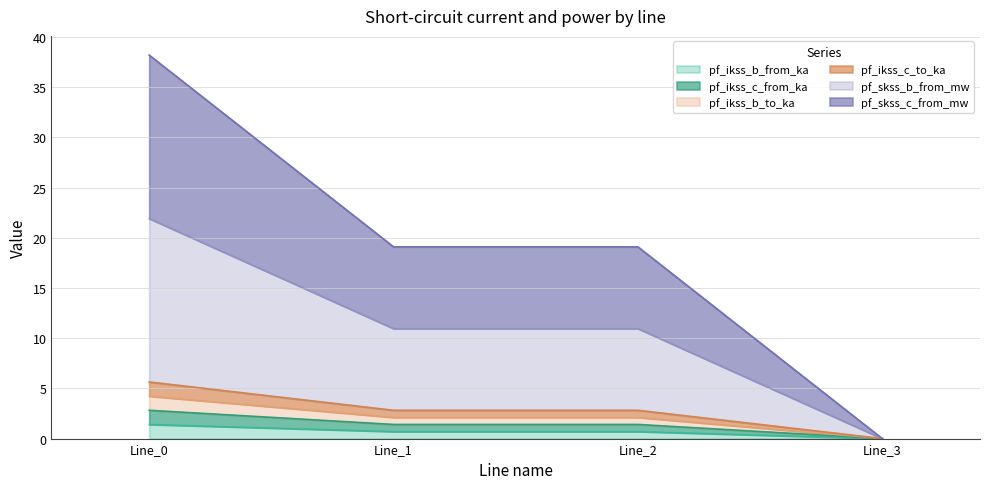

How many lines are shown in the chart?

6